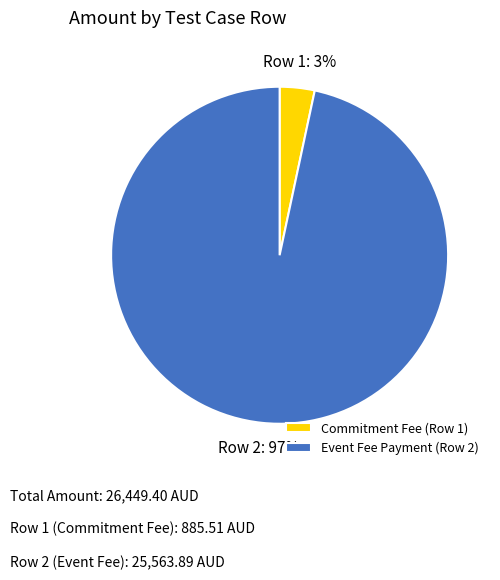

To the nearest percent, what is the average slice percentage?

50%